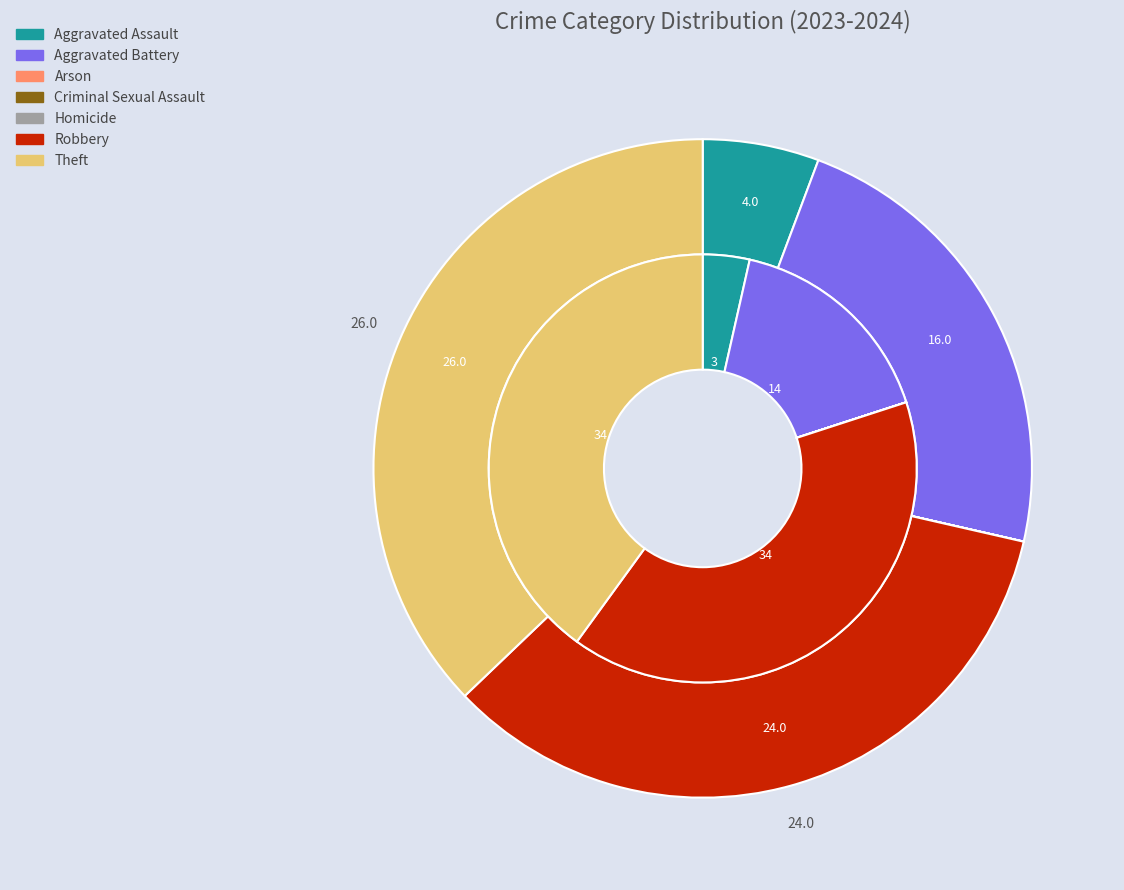

The 5 slice represents 34% of the pie. True or false?

True